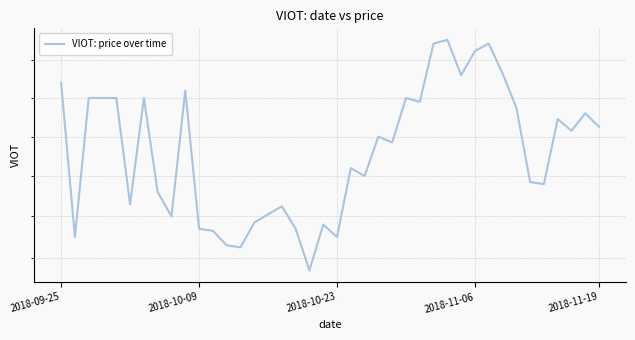

What is the smallest value displayed?

8.1